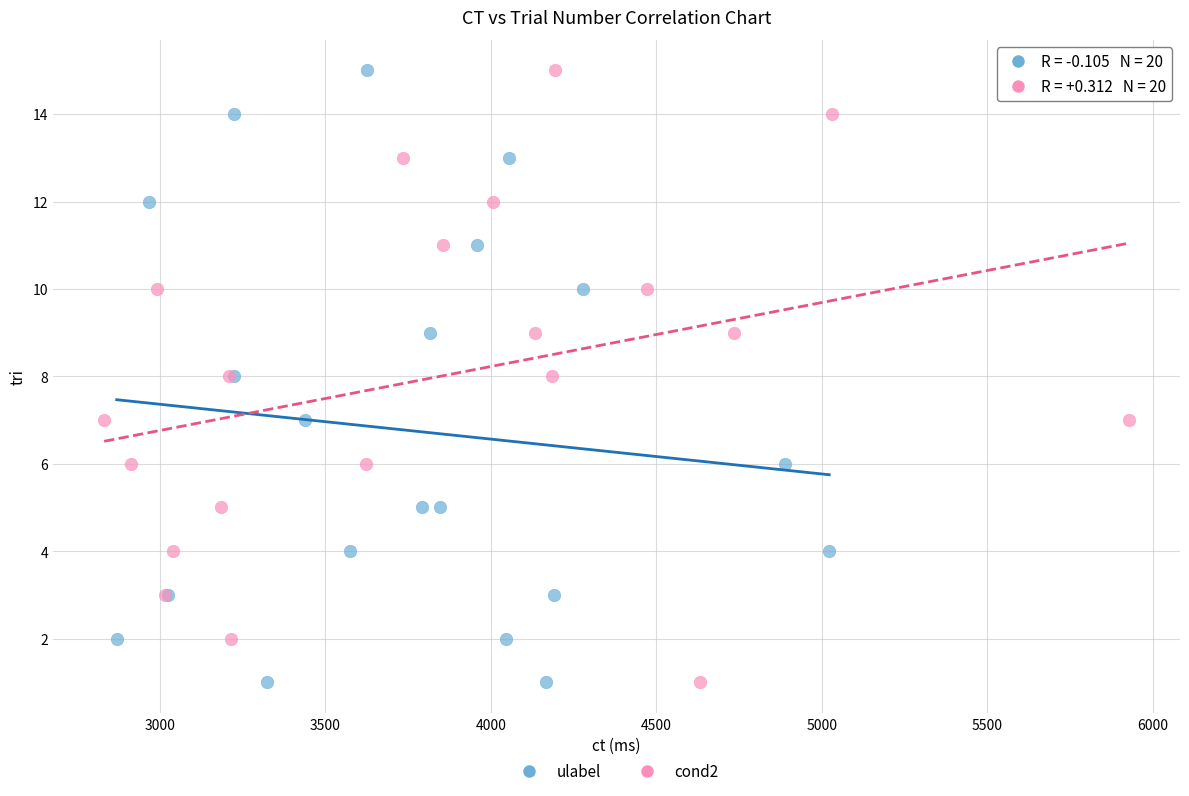

What are all the series names shown in the legend?

ulabel, cond2